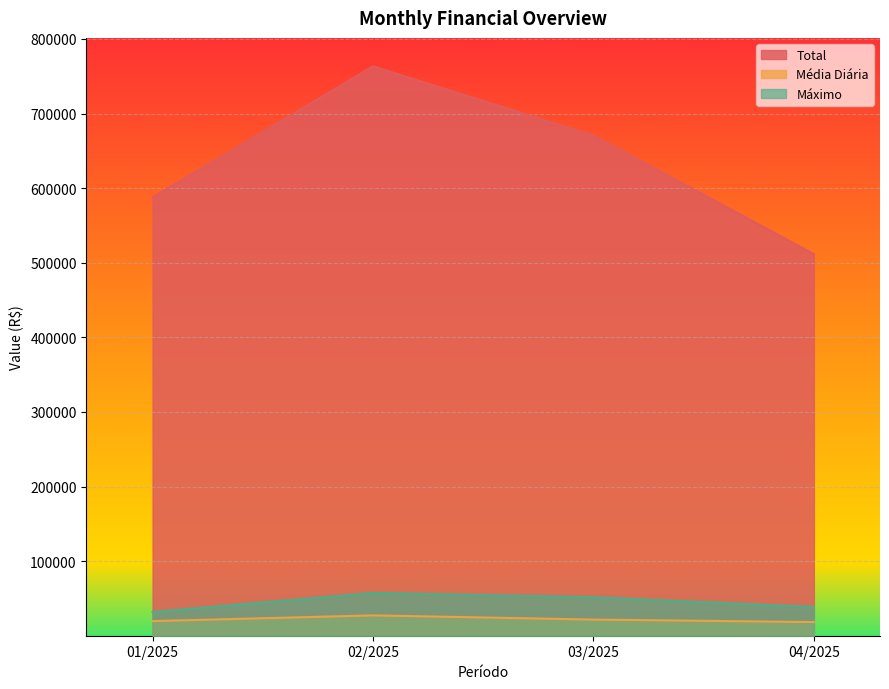

What is the difference between the maximum and minimum values in the Máximo series?

25555.1